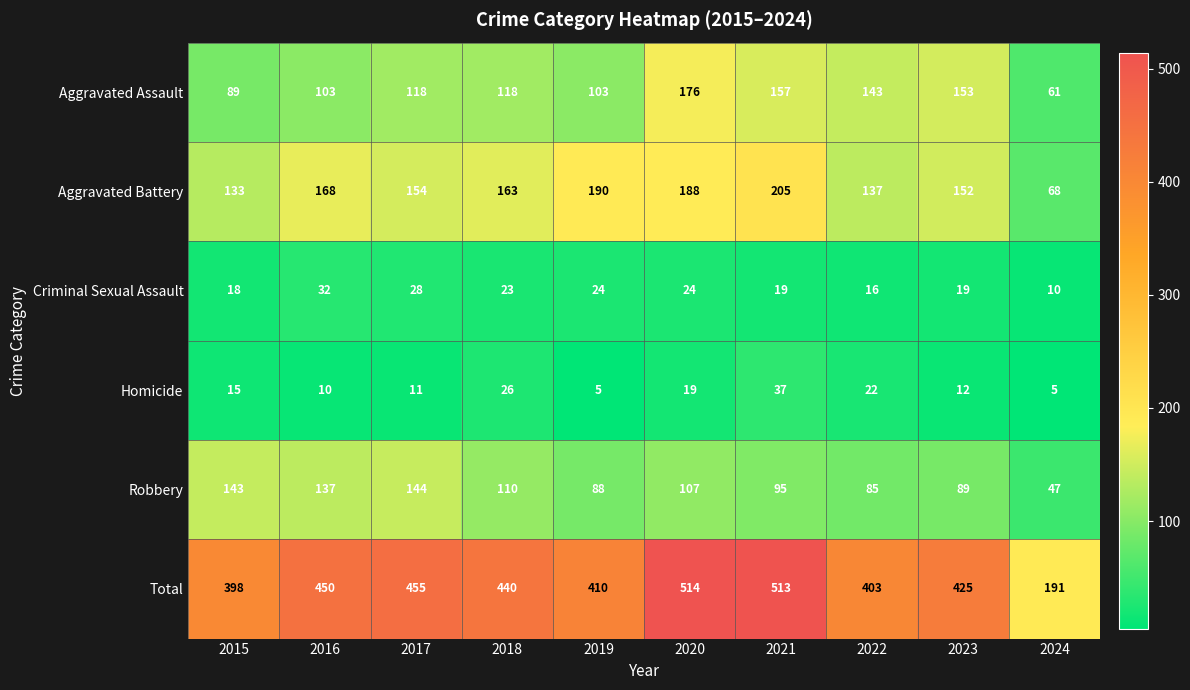

What is the smallest value displayed?

5